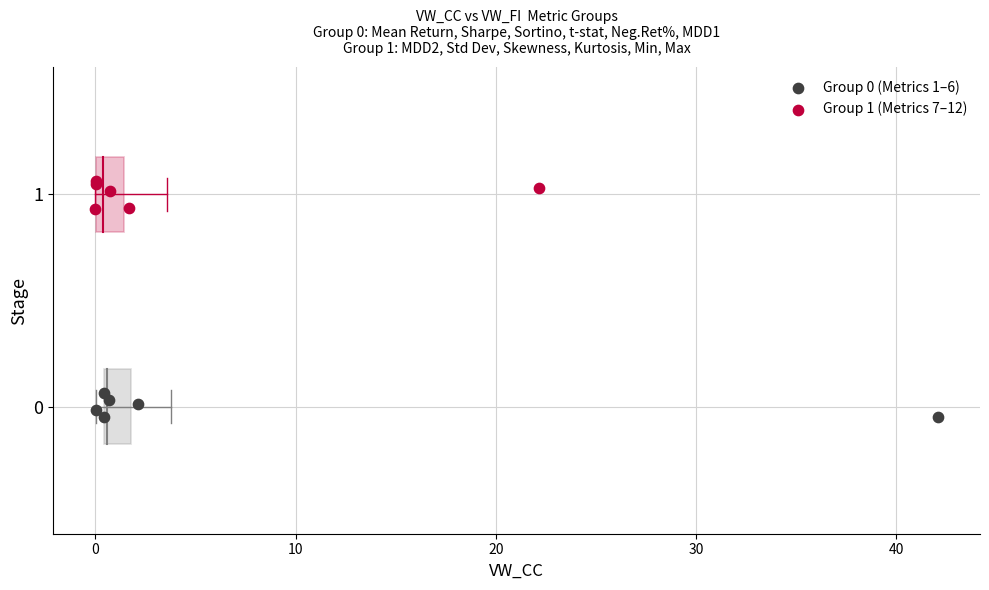

Which series reaches the maximum Y coordinate?

Group 1 (Metrics 7–12)